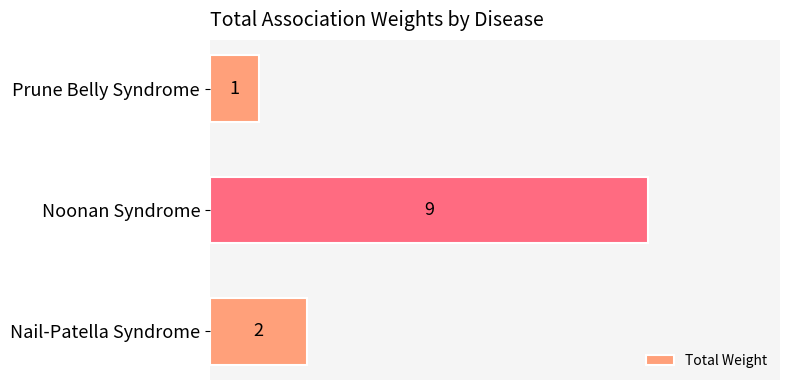

What is the maximum value shown in the chart?

9